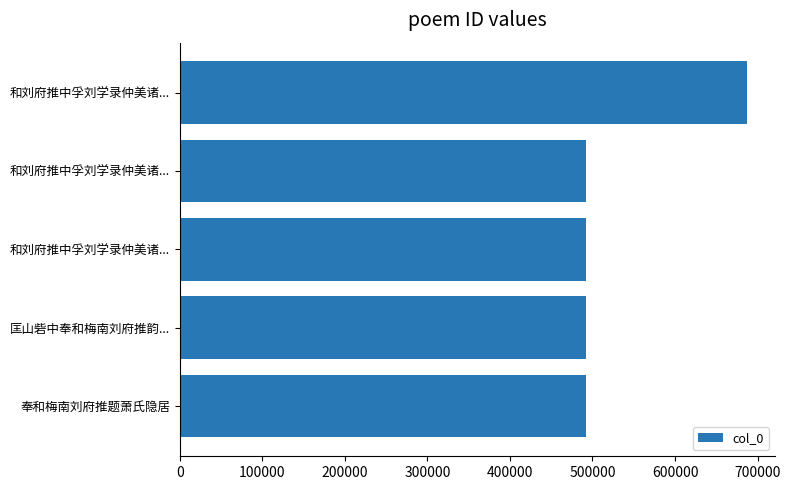

How many data points are less than 492333?

2